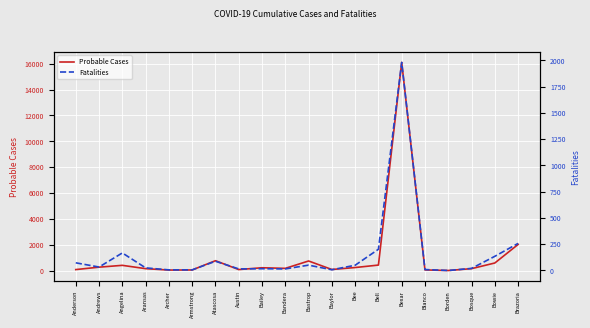

Rank the categories by Fatalities value from highest to lowest.

Bexar, Brazoria, Bell, Angelina, Bowie, Atascosa, Anderson, Bastrop, Bee, Andrews, Aransas, Bosque, Bailey, Austin, Bandera, Blanco, Baylor, Archer, Armstrong, Borden